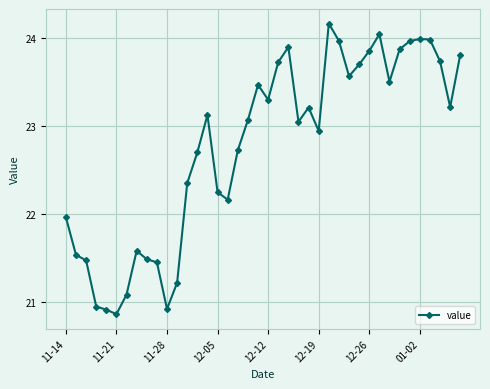

What is the sum of all values?

910.8